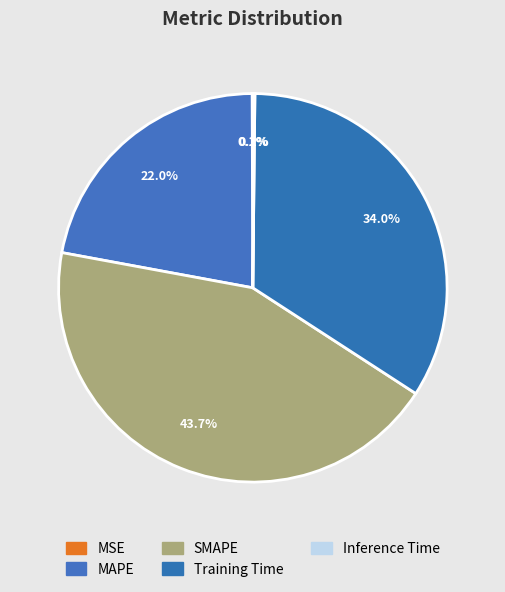

To the nearest percent, what is the combined percentage of MSE and SMAPE?

44%